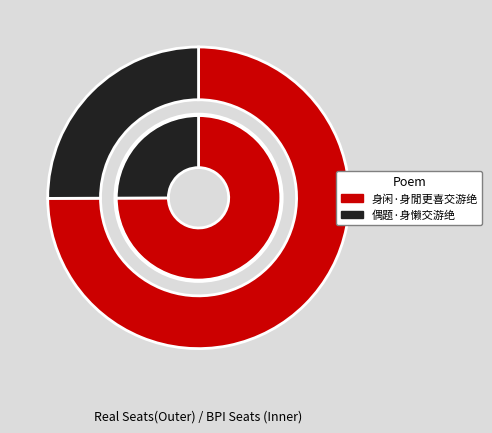

Is there a majority slice in this chart?

Yes